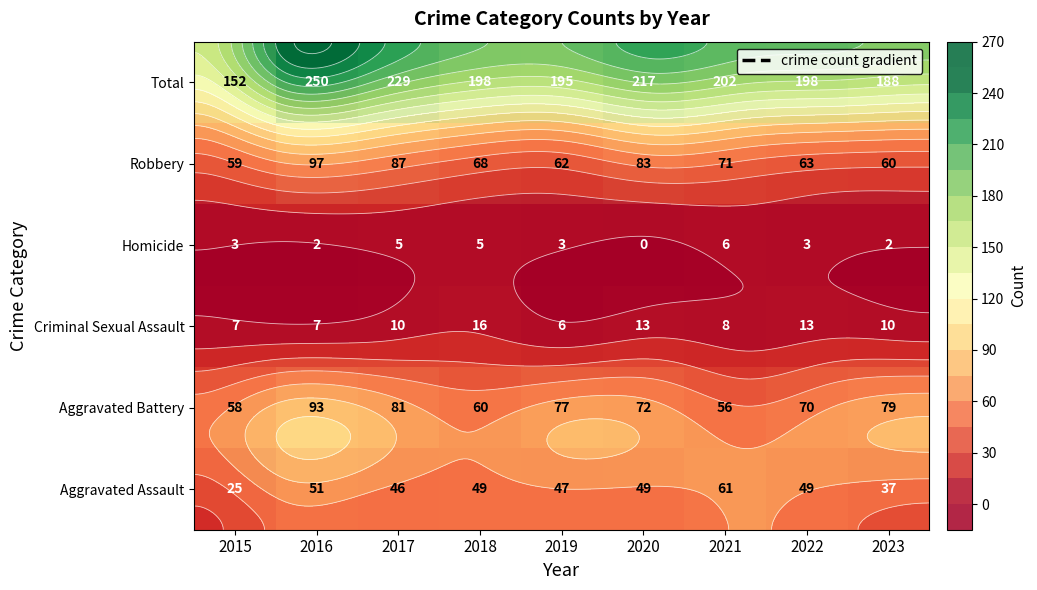

How many data points in Aggravated Battery are above 72?

4